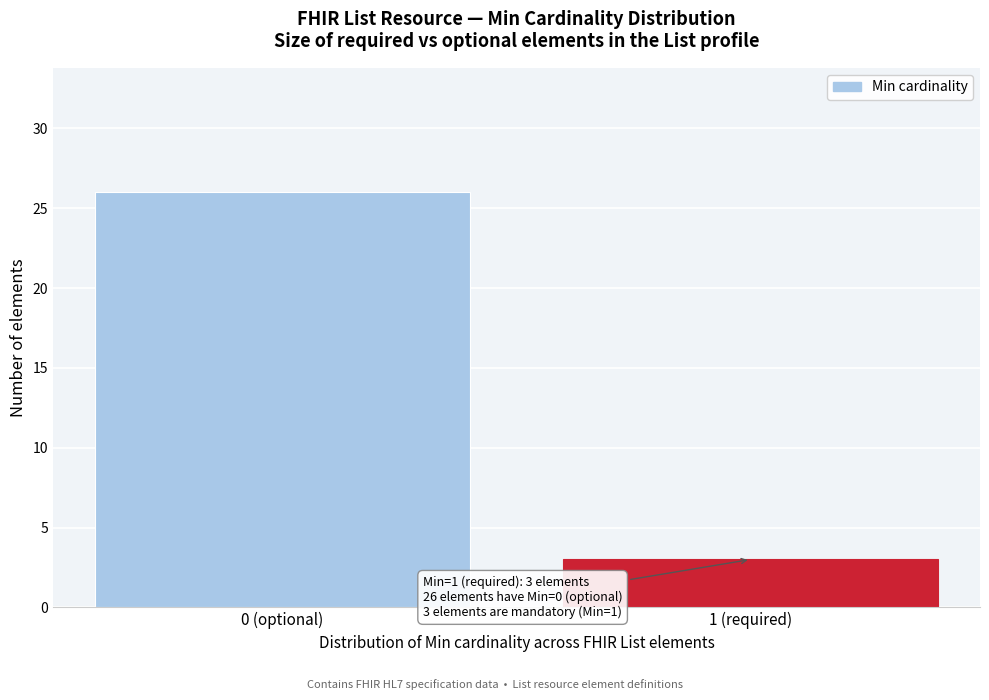

Reading left to right, extract all data points from this chart.

0 (optional)=26	1 (required)=3